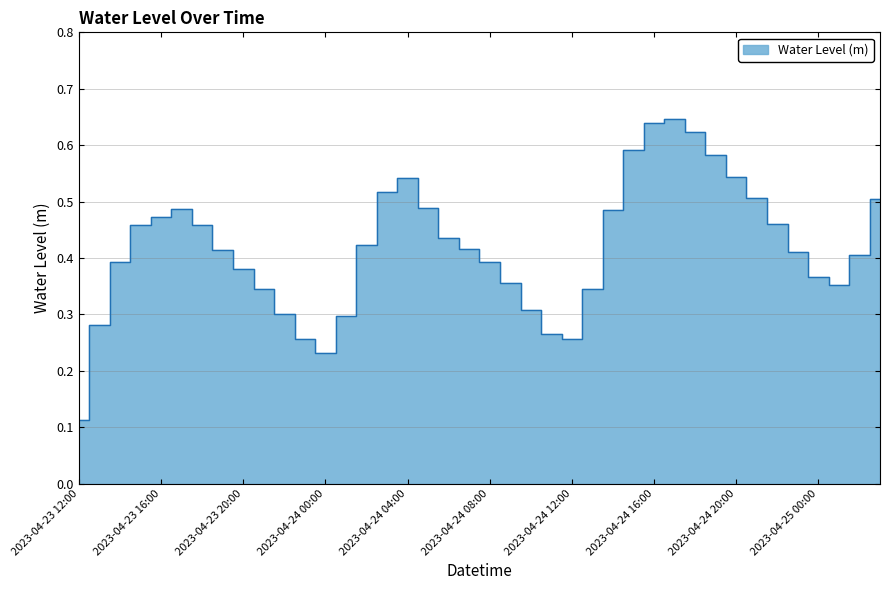

At which category does the data reach its first local peak?

2023-04-23 17:00